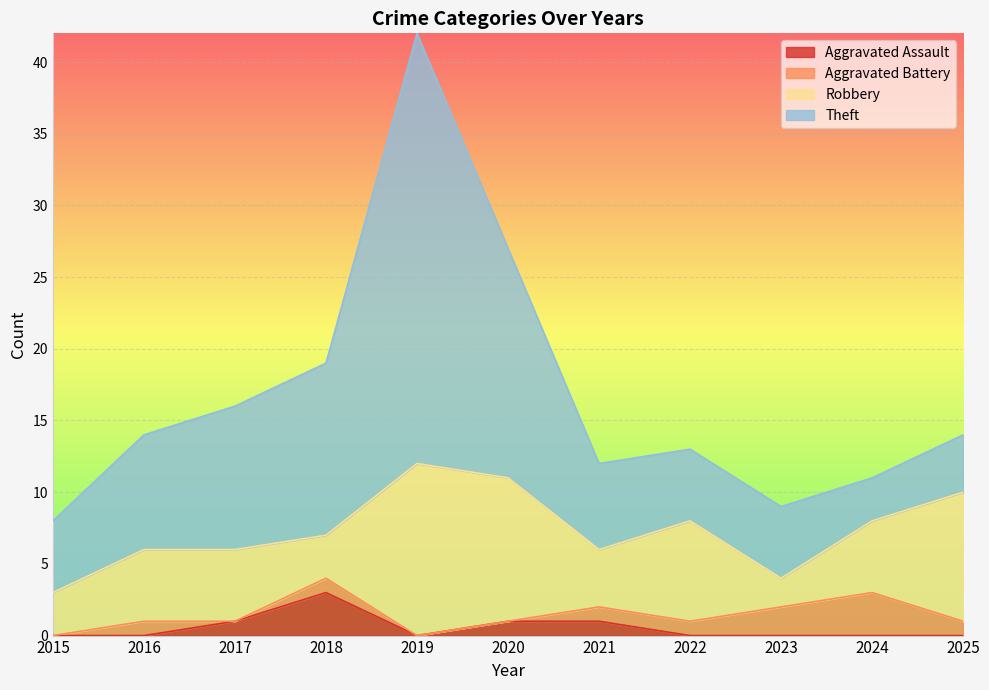

What is the value of the Robbery point at the 8th from the left?

7